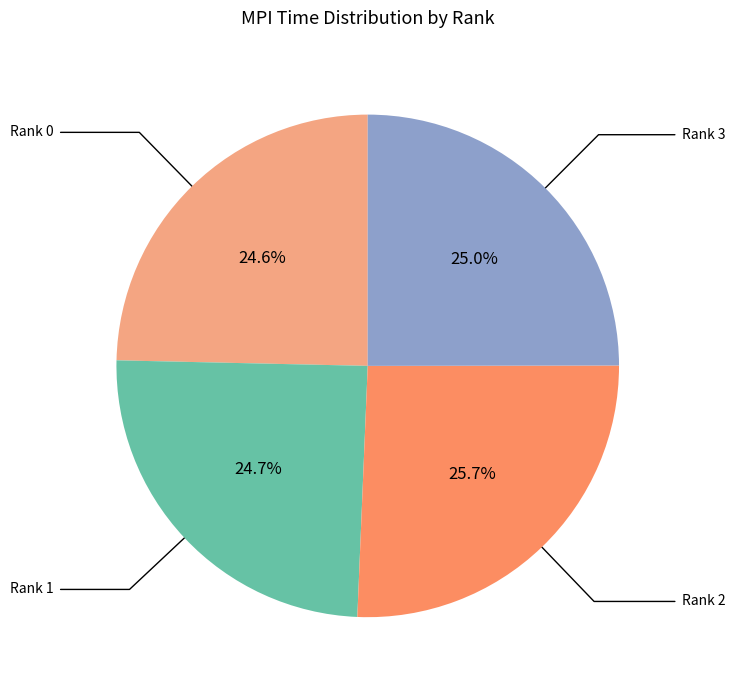

Does any single category account for the majority?

No